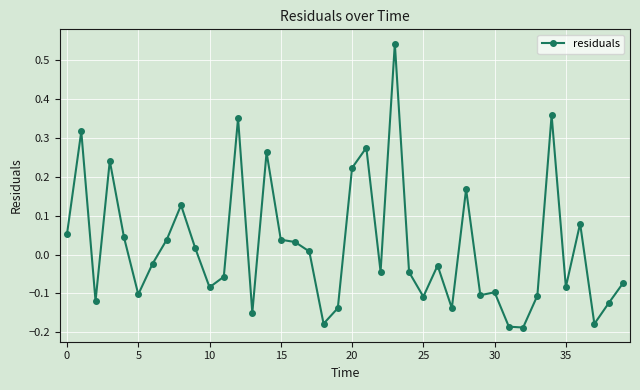

True or false: there are more than 2 points higher than both neighbors.

True